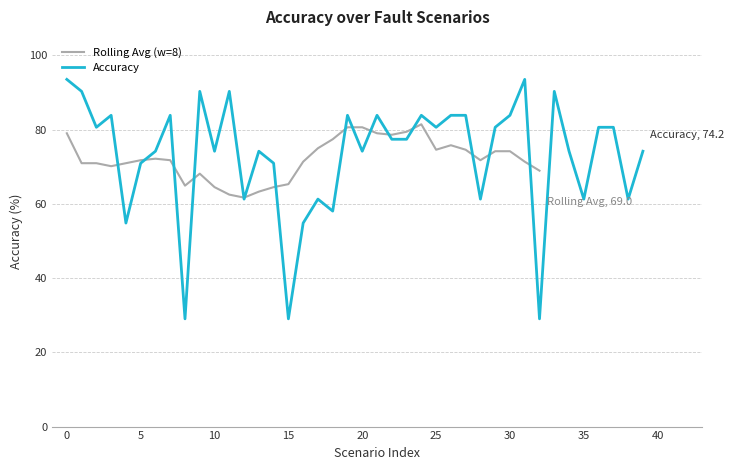

Which has a higher value, 39 or 36?

36